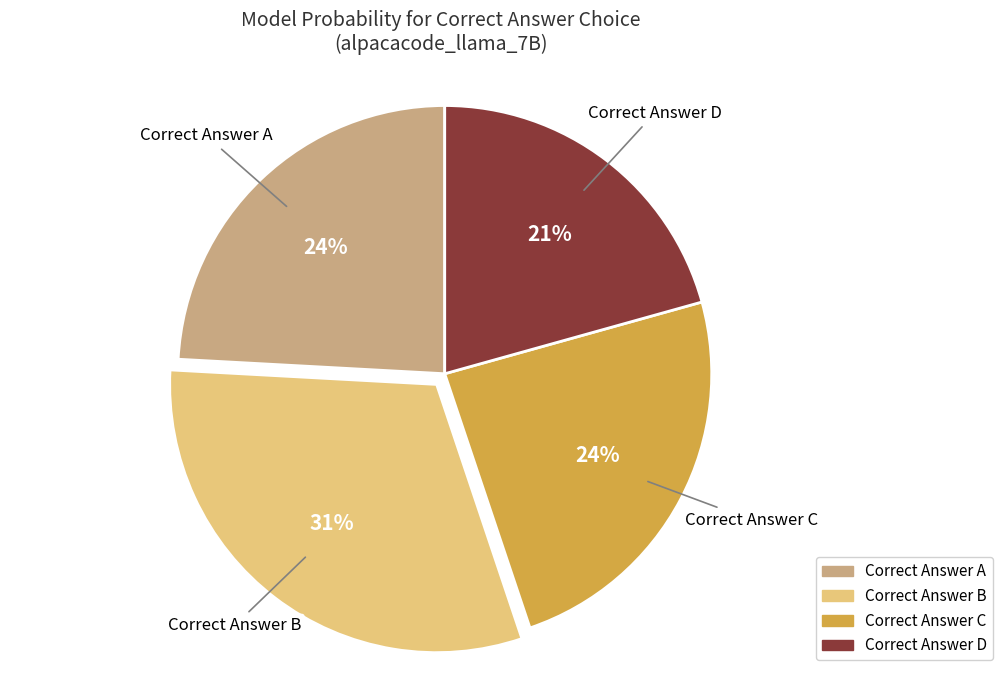

Is there a majority slice in this chart?

No